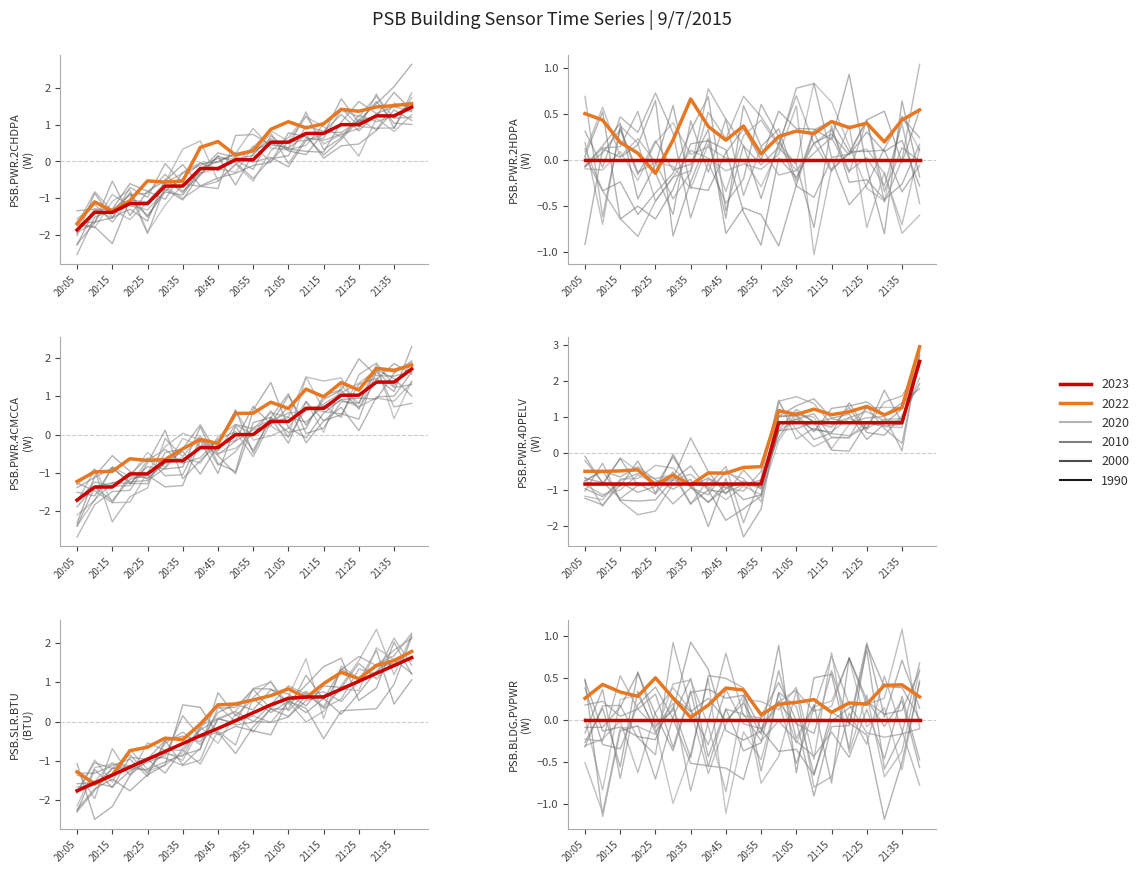

What is the highest value of the PSB.PWR.2CHDPA series?

1.5